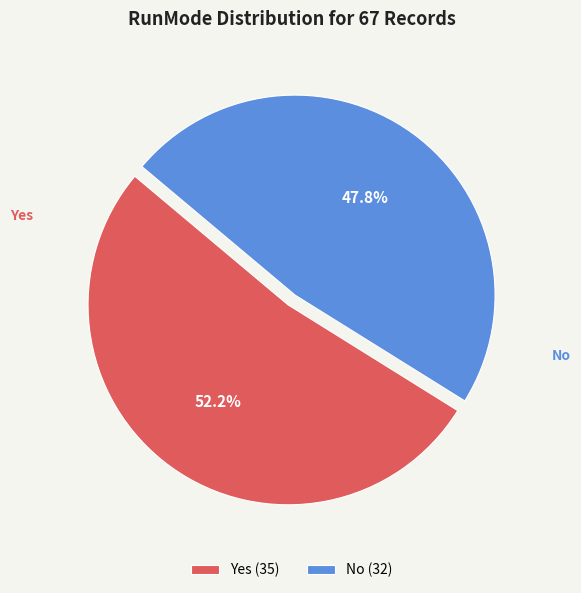

Which category has the smallest portion of the pie?

No